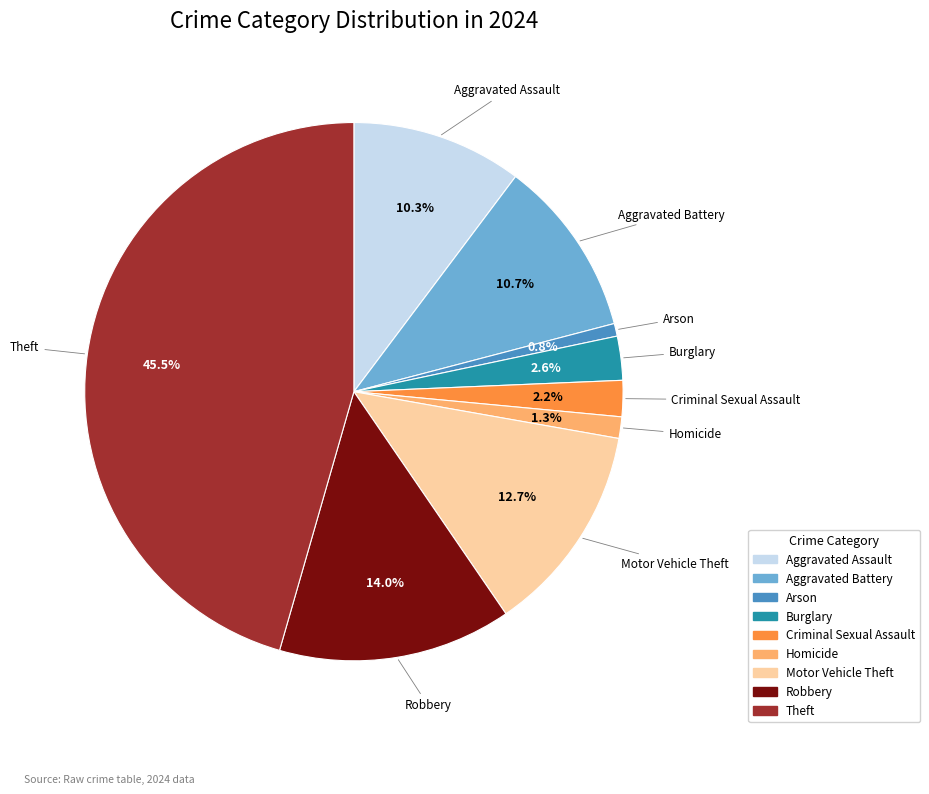

To the nearest percent, what portion does Criminal Sexual Assault represent?

2%